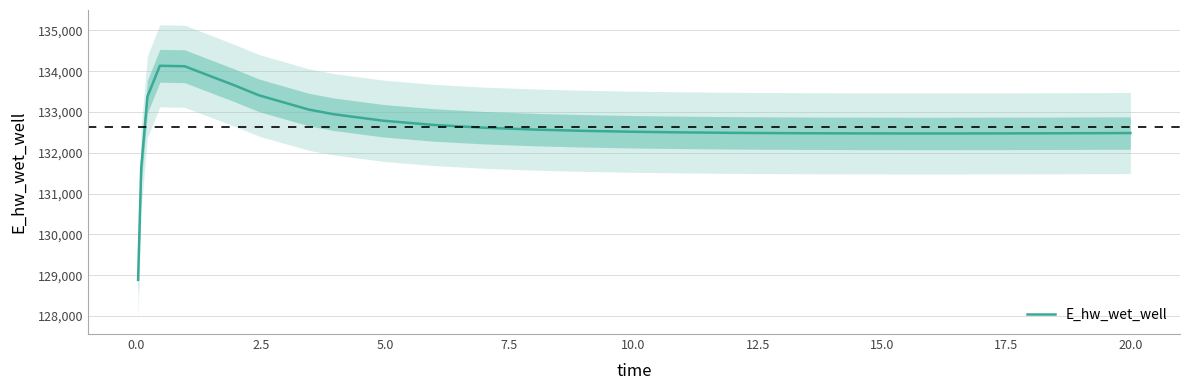

At which label does the data first exceed 132518?

2.5